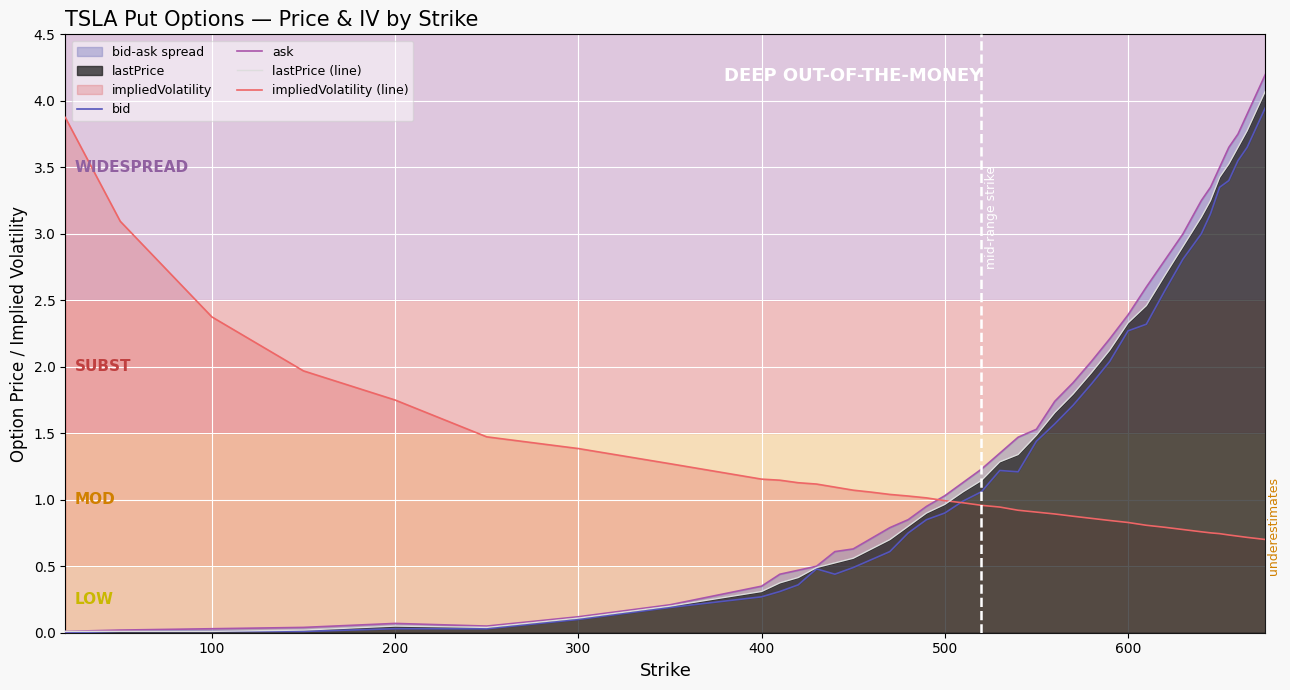

The ask series shows 3.9 at 600. True or false?

False